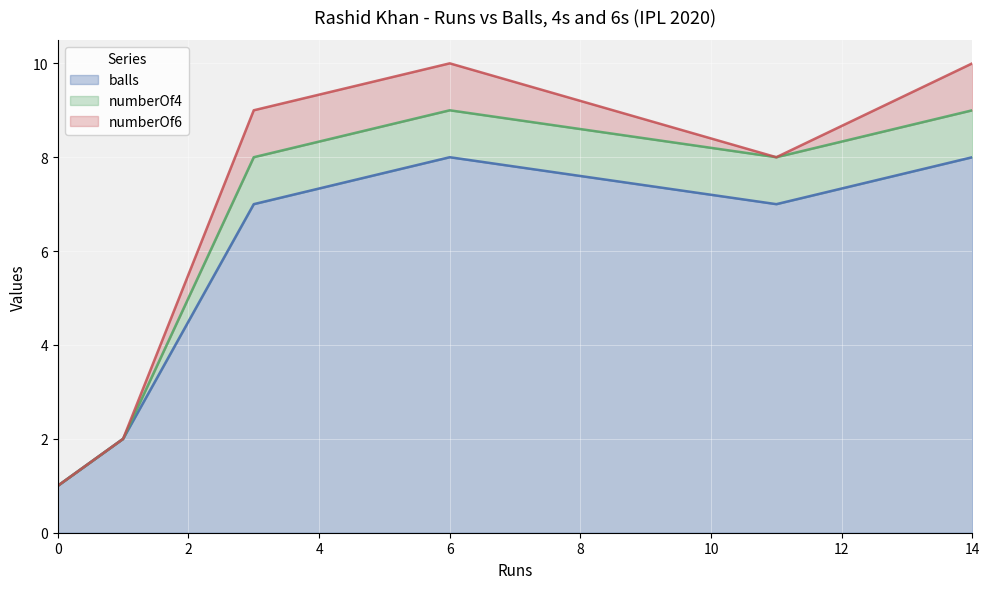

What is the difference between the numberOf6 values at 1 and 3?

1